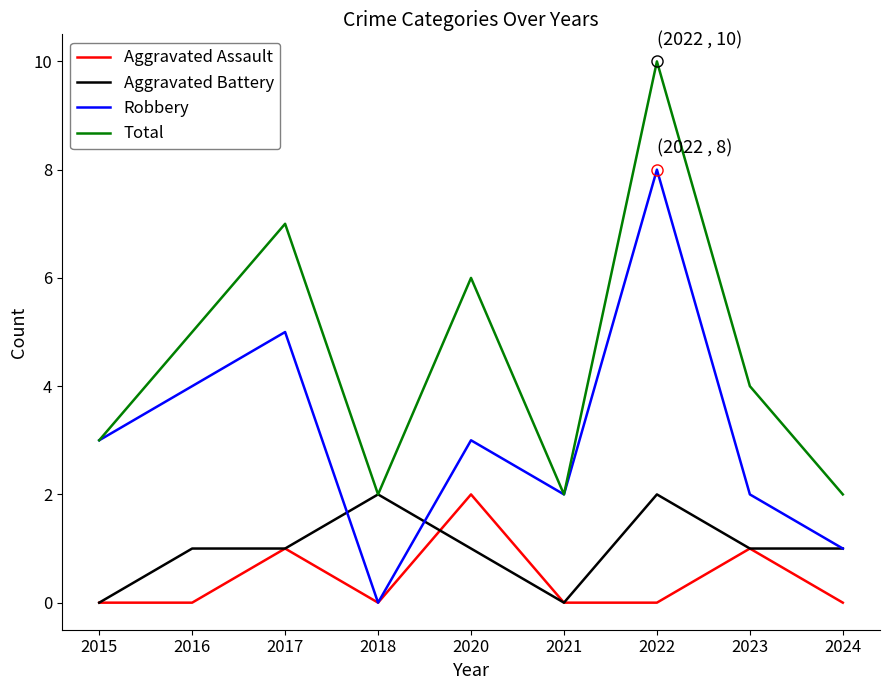

What is the greatest value displayed?

10